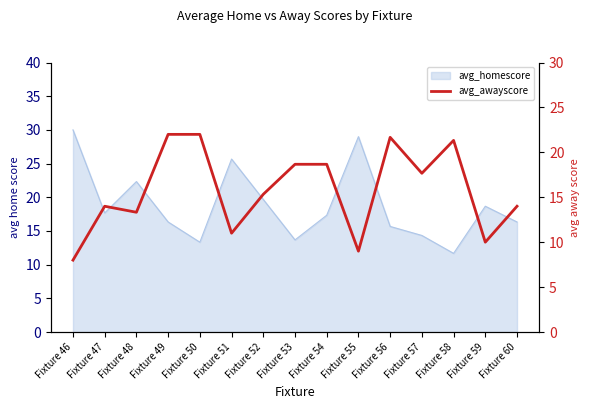

Does the chart have visible grid lines?

No